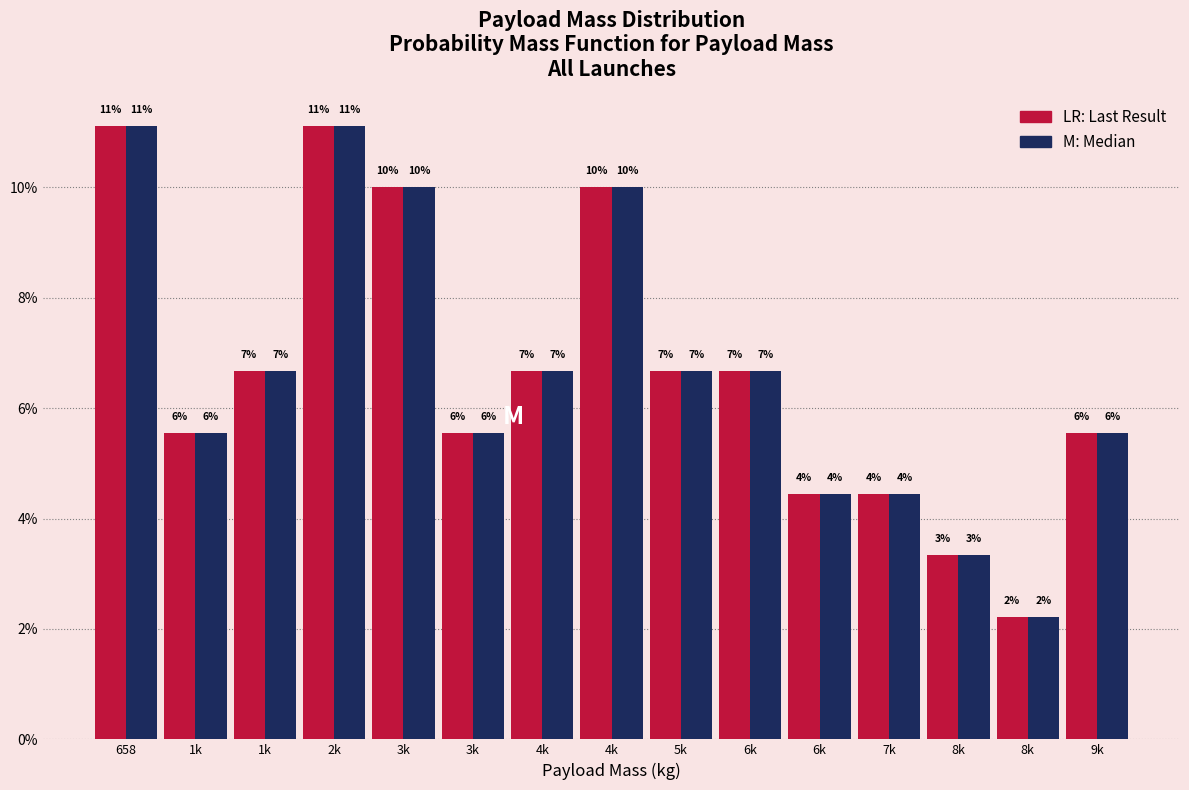

Are the bars grouped side by side (vs. stacked)?

Yes